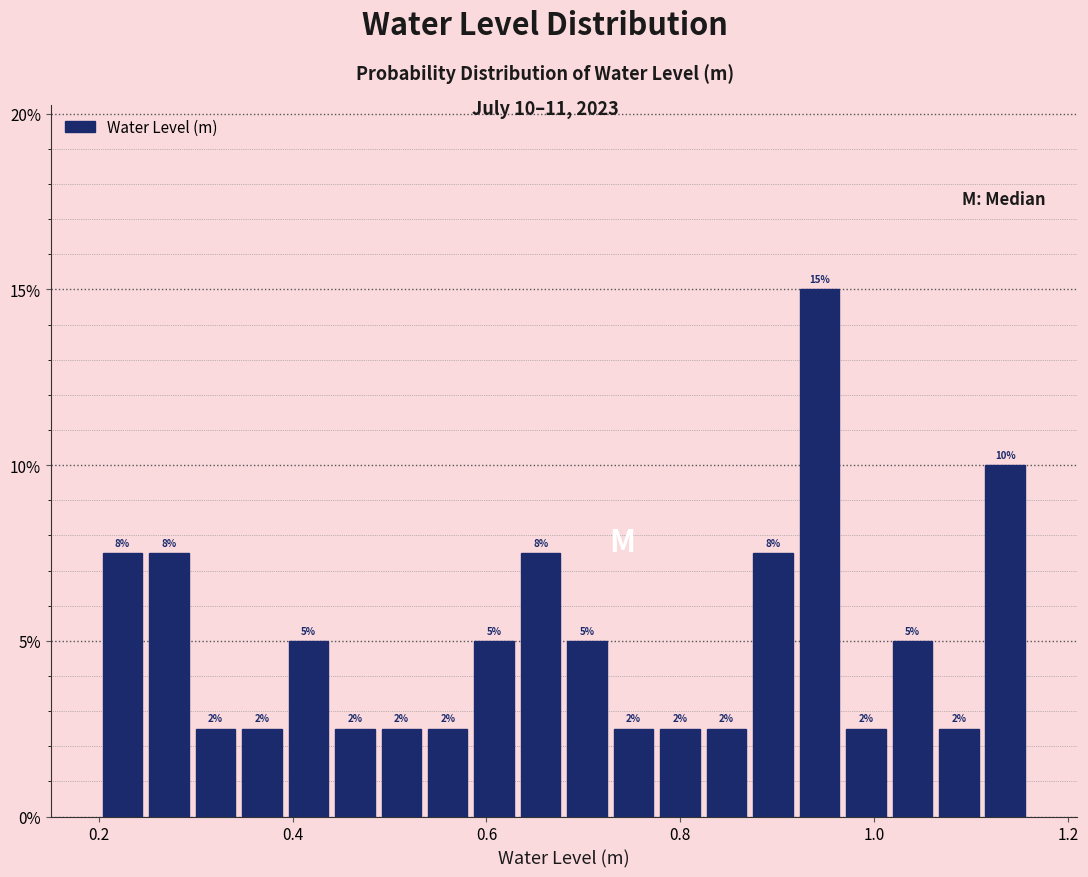

Read against the x-axis, roughly where is the centre of the tallest bar?

0.94